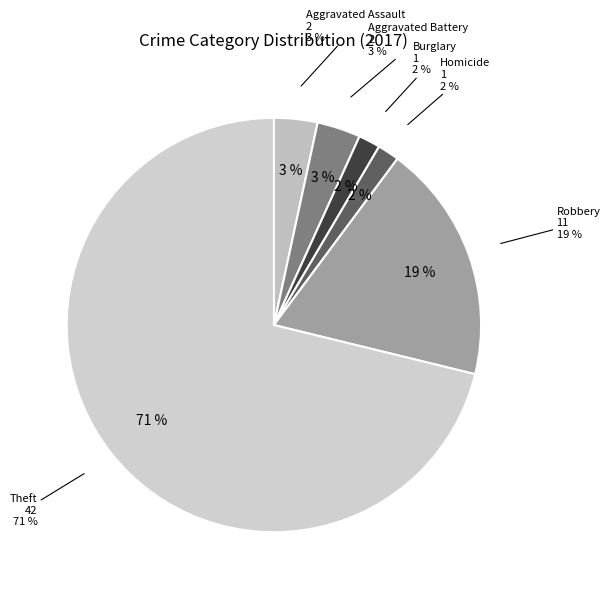

To the nearest percent, what percentage of the pie is Homicide?

2%